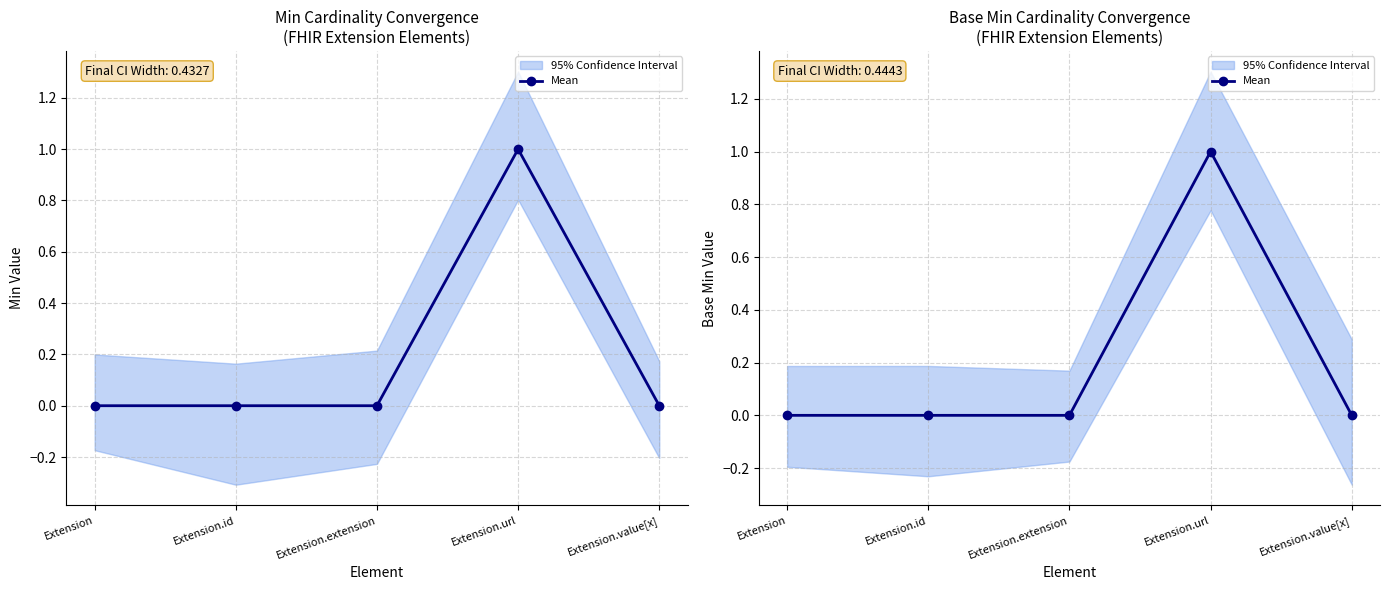

Rank the categories by value from lowest to highest.

Extension, Extension.id, Extension.extension, Extension.value[x], Extension.url